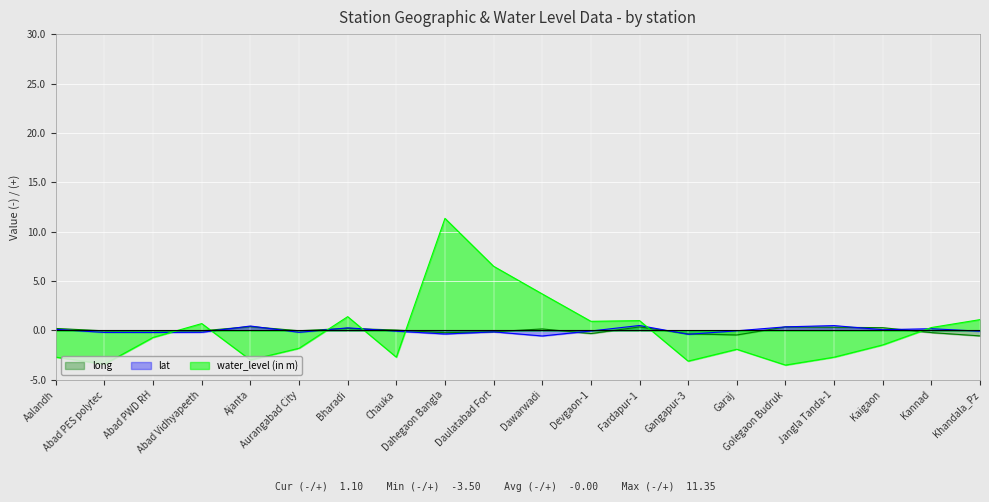

What are all the series names shown in the legend?

long, lat, water_level (in m)